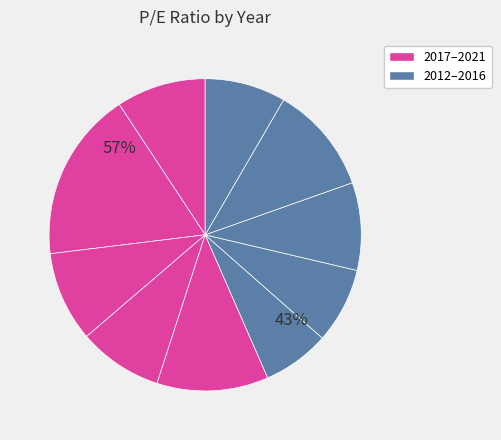

To the nearest percent, what portion does 2018 represent?

9%